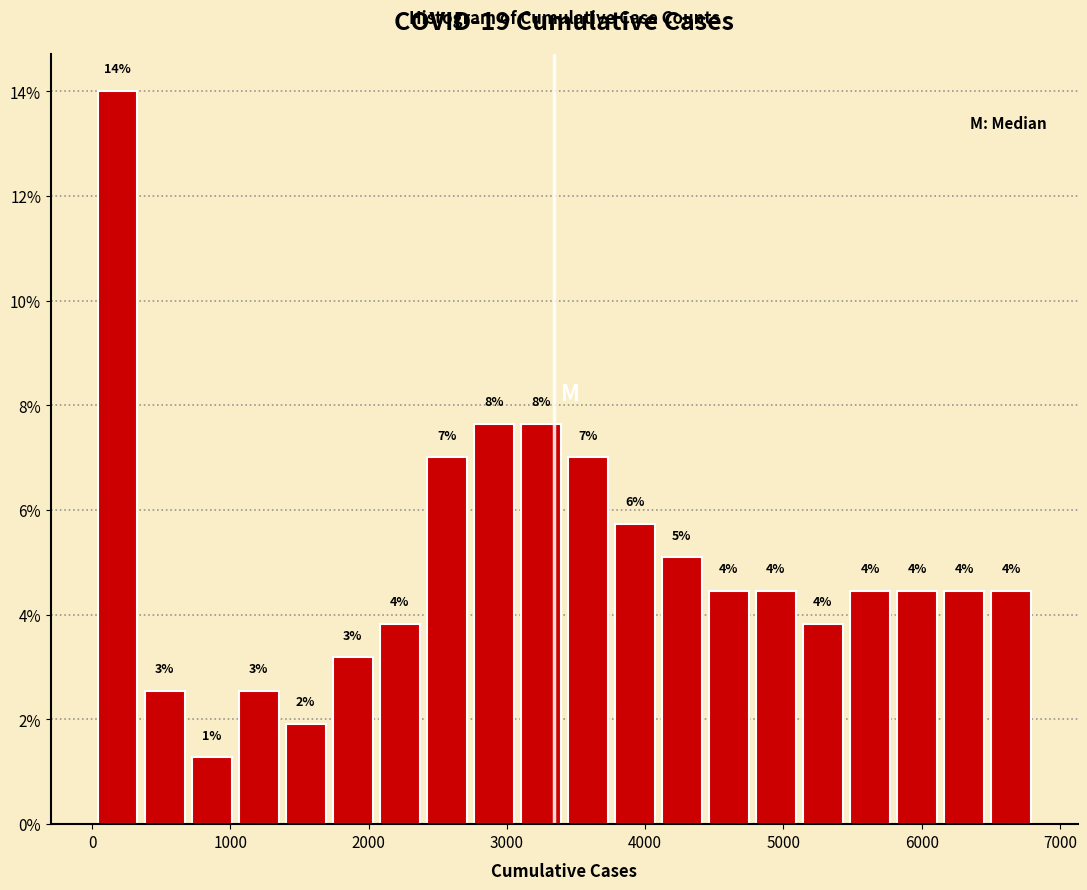

Read against the x-axis, roughly where is the centre of the tallest bar?

200